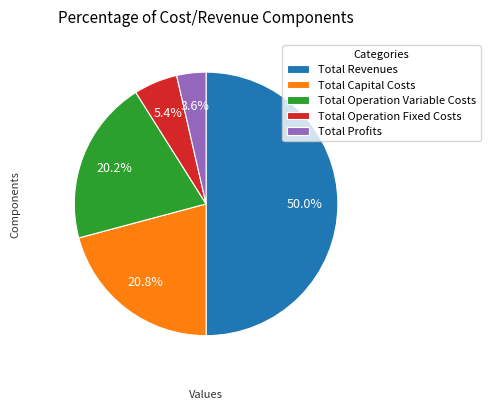

Is the sum of Total Operation Fixed Costs and Total Capital Costs greater than half?

No